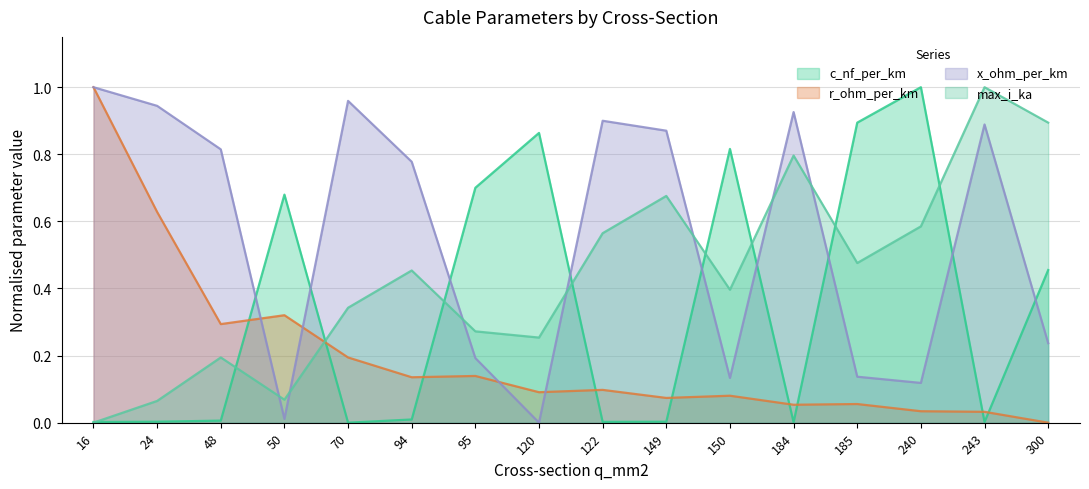

Reading left to right, what are all the values shown in this chart?

c_nf_per_km: 16=0.0	24=0.0	48=0.0	50=0.7	70=0.0	94=0.0	95=0.7	120=0.9	122=0.0	149=0.0	150=0.8	184=0.0	185=0.9	240=1.0	243=0.0	300=0.5
r_ohm_per_km: 16=1.0	24=0.6	48=0.3	50=0.3	70=0.2	94=0.1	95=0.1	120=0.1	122=0.1	149=0.1	150=0.1	184=0.1	185=0.1	240=0.0	243=0.0	300=0.0
x_ohm_per_km: 16=1.0	24=0.9	48=0.8	50=0.0	70=1.0	94=0.8	95=0.2	120=0.0	122=0.9	149=0.9	150=0.1	184=0.9	185=0.1	240=0.1	243=0.9	300=0.2
max_i_ka: 16=0.0	24=0.1	48=0.2	50=0.1	70=0.3	94=0.5	95=0.3	120=0.3	122=0.6	149=0.7	150=0.4	184=0.8	185=0.5	240=0.6	243=1.0	300=0.9